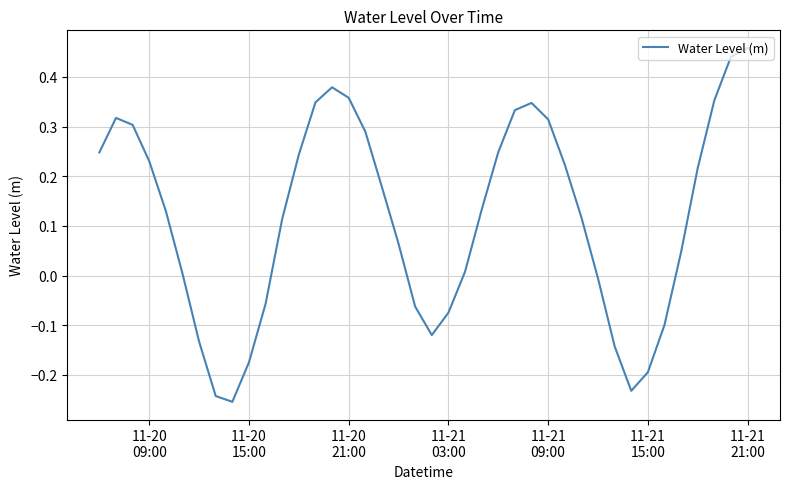

What is the sum of all values?

4.7